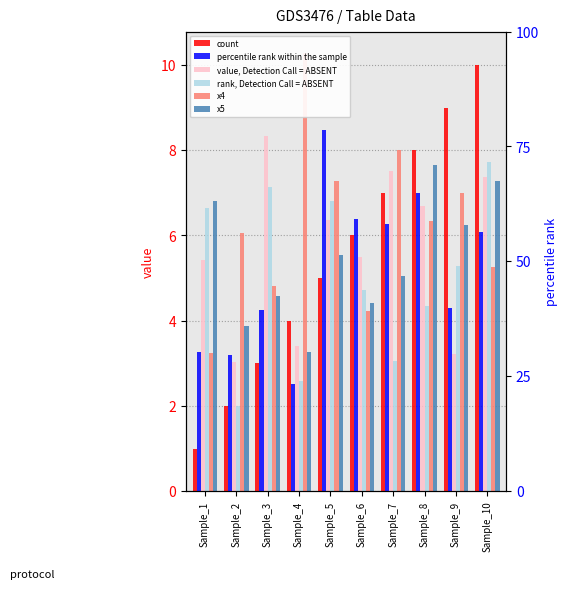

Is it true that x5 equals 5.6 at Sample_5?

True